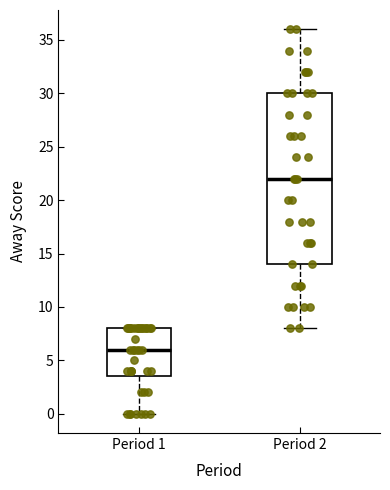

Comparing the boxes themselves (not the whiskers), which one is the tallest?

Period 2